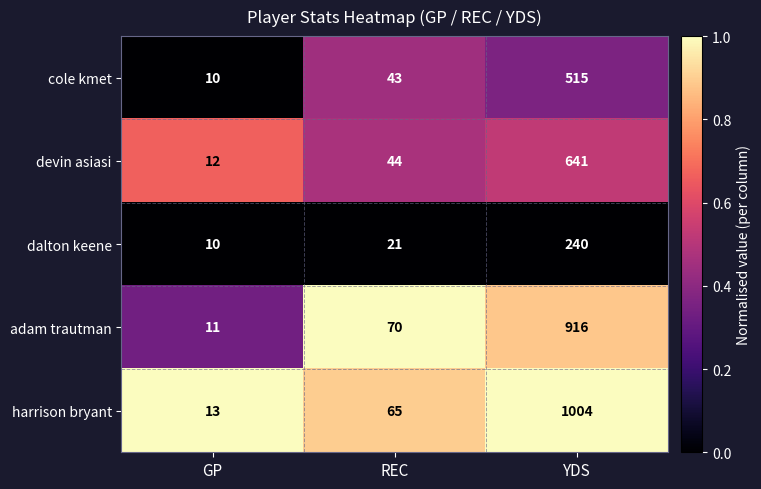

Reading left to right, list all the values displayed in this chart.

cole kmet: GP=10	REC=43	YDS=515
devin asiasi: GP=12	REC=44	YDS=641
dalton keene: GP=10	REC=21	YDS=240
adam trautman: GP=11	REC=70	YDS=916
harrison bryant: GP=13	REC=65	YDS=1004